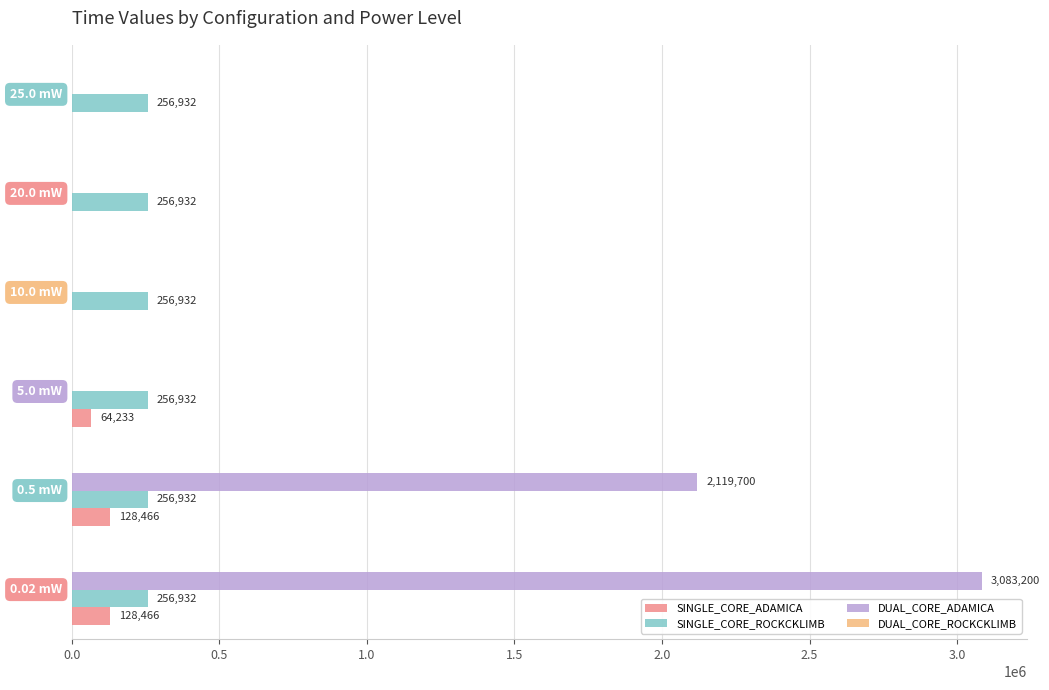

How many series are shown in this chart?

3